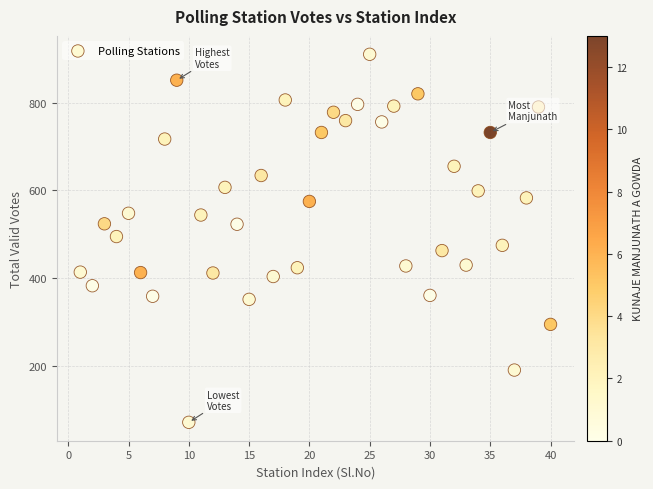

What is the range of Y values (max minus min)?

838